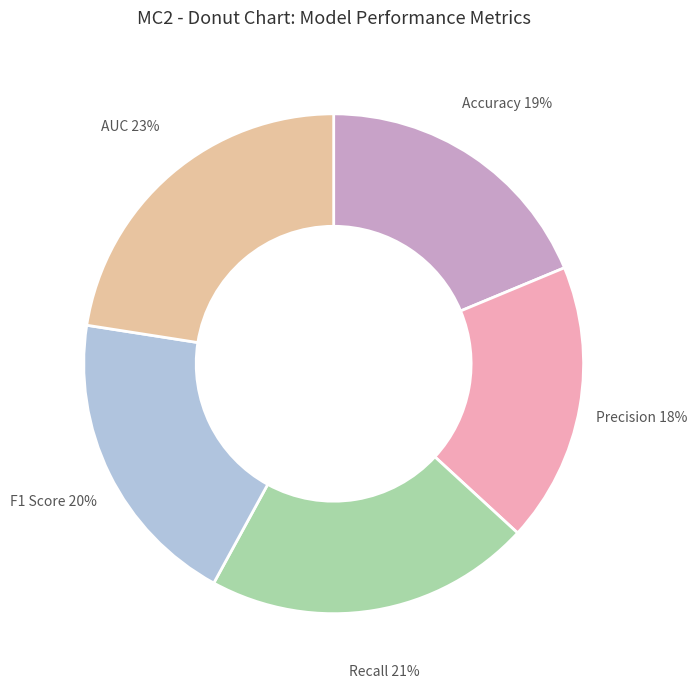

To the nearest percent, what is the combined percentage of Precision and Recall?

39%